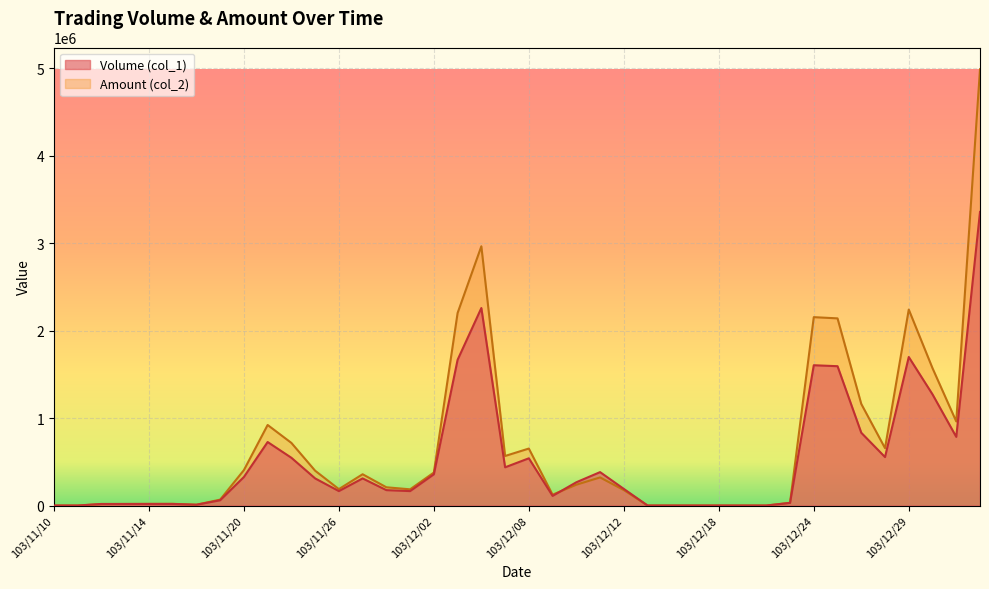

Reading left to right, list all the values displayed in this chart.

Volume (col_1): 0	0	18000	18000	18000	18000	9000	60000	326000	726000	546000	310000	165000	310000	176000	165000	357000	1666000	2258000	437000	540000	110000	266000	382000	190000	0	0	0	0	0	0	30000	1604000	1593000	832000	554000	1698000	1271000	785000	3357000
Amount (col_2): 0	0	16560	17640	18810	19440	9540	67430	404950	920910	715940	398100	187550	357540	208590	185300	377190	2201400	2963860	566510	651450	123970	238120	321360	176800	0	0	0	0	0	0	31300	2153730	2139850	1161400	656120	2240630	1570230	961300	4987350